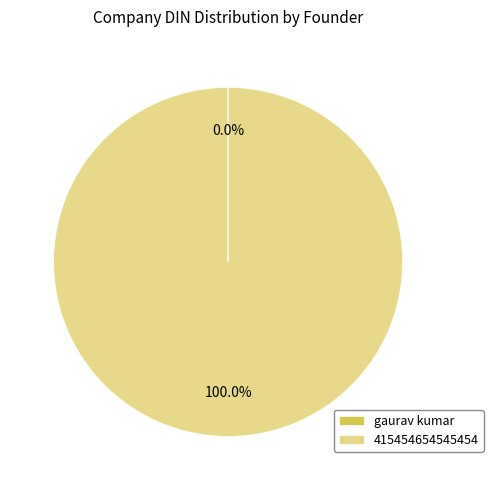

What is the majority slice?

415454654545454